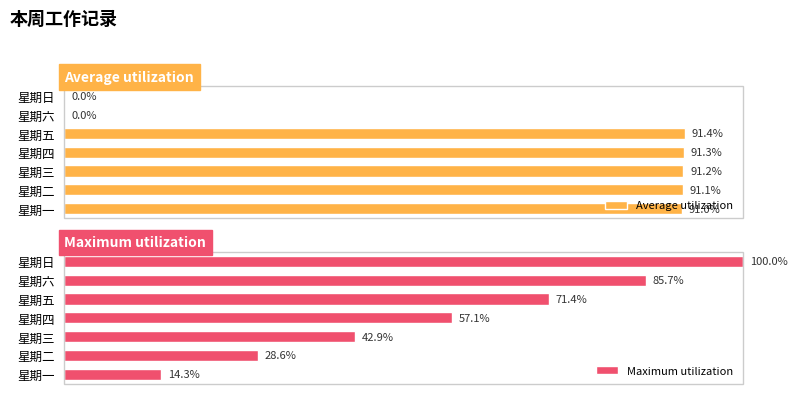

Where is Maximum utilization nearest to the value 57?

星期四